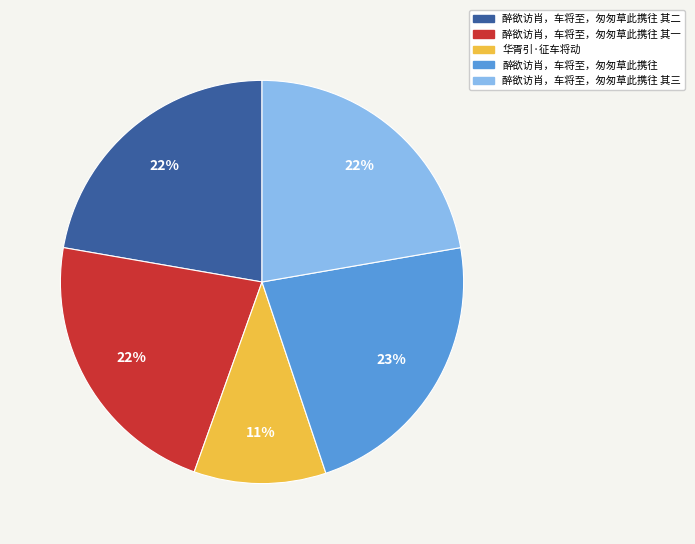

To the nearest percent, what portion does 华胥引·征车将动 represent?

11%